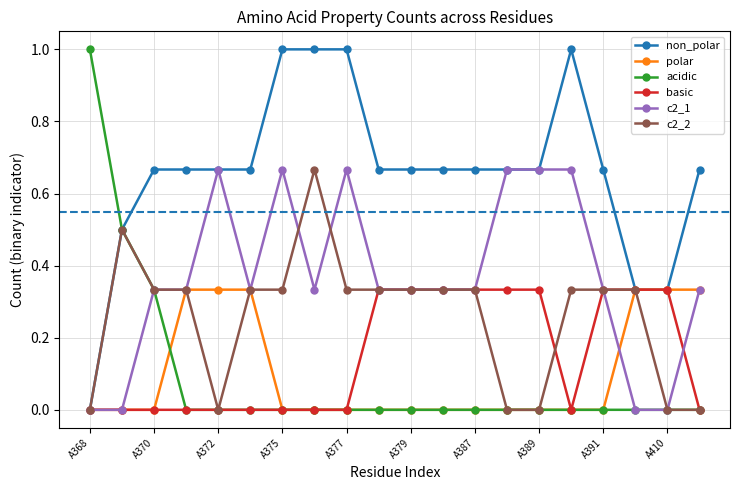

What is the maximum value shown in the chart?

1.0